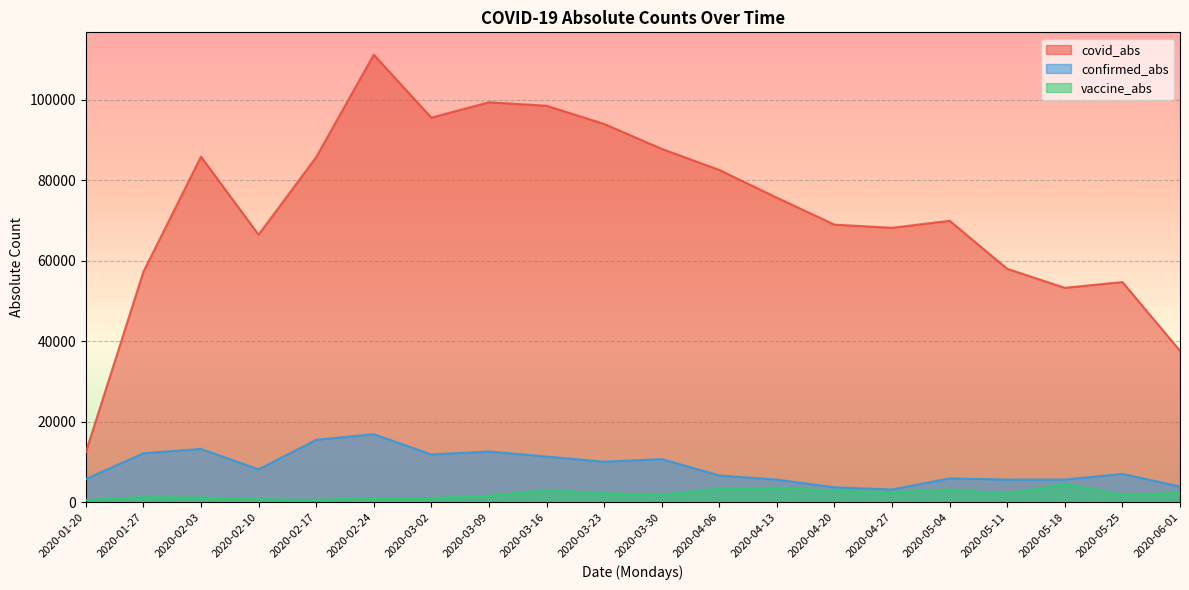

What position from the right is 2020-02-17?

16